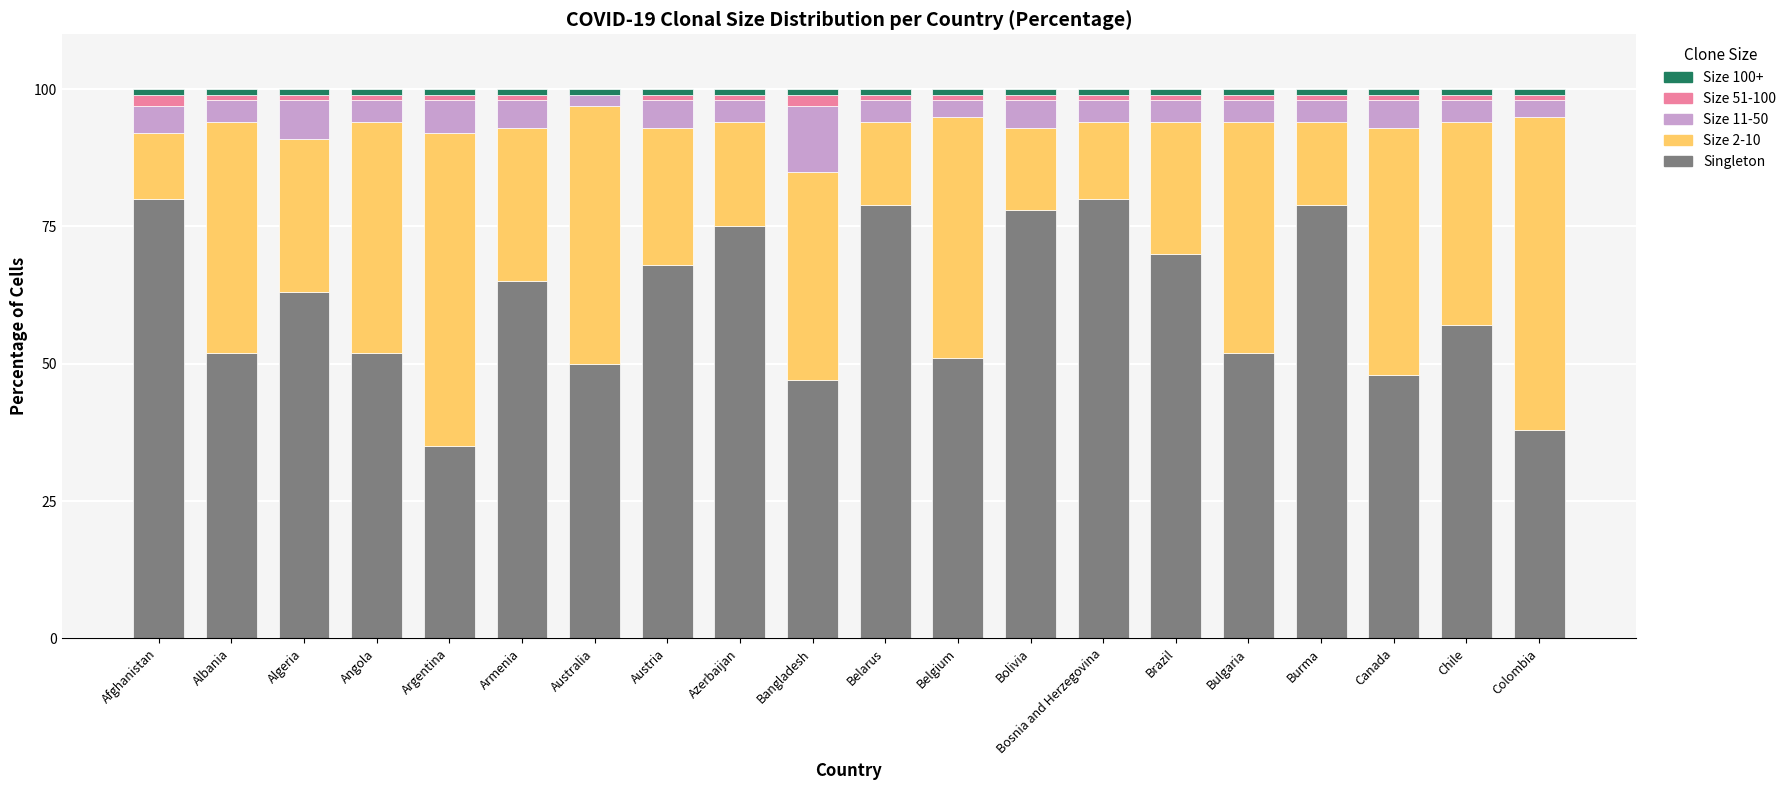

The Singleton series shows 52 at Angola. True or false?

True